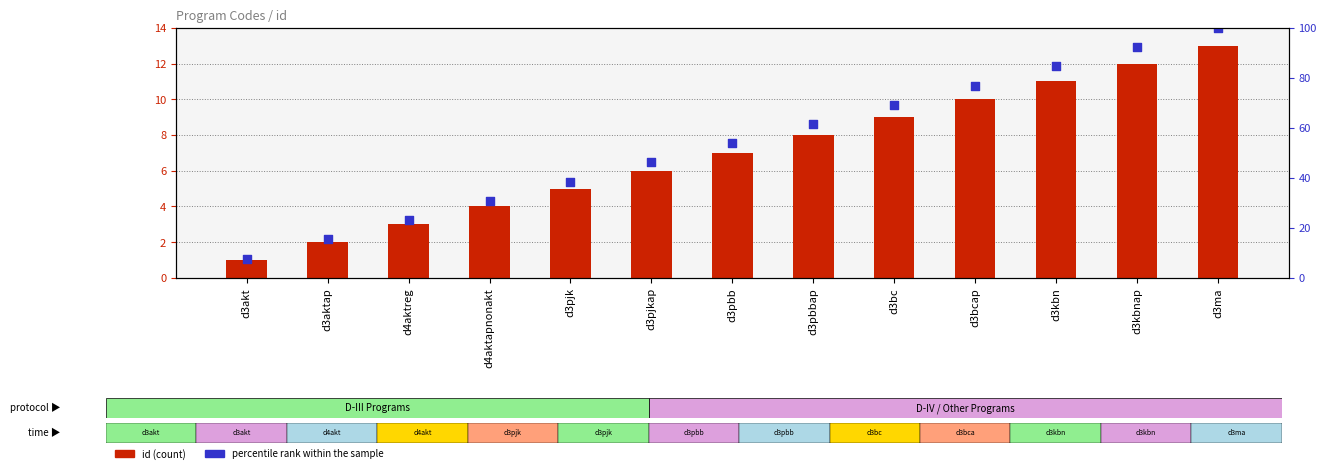

Is the value of percentile rank within the sample at d3pbb greater than the value of id (count) at d3aktap?

Yes